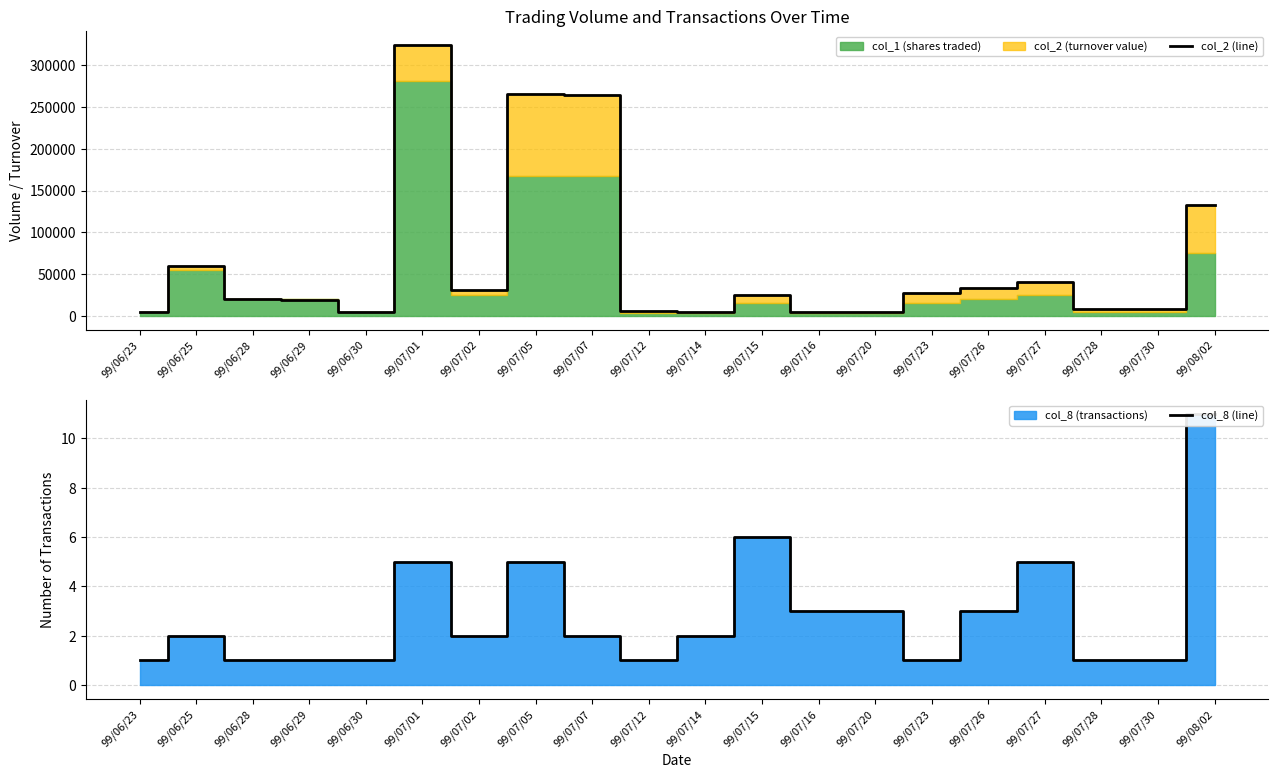

Where is the first local minimum for col_8 (line)?

99/07/02